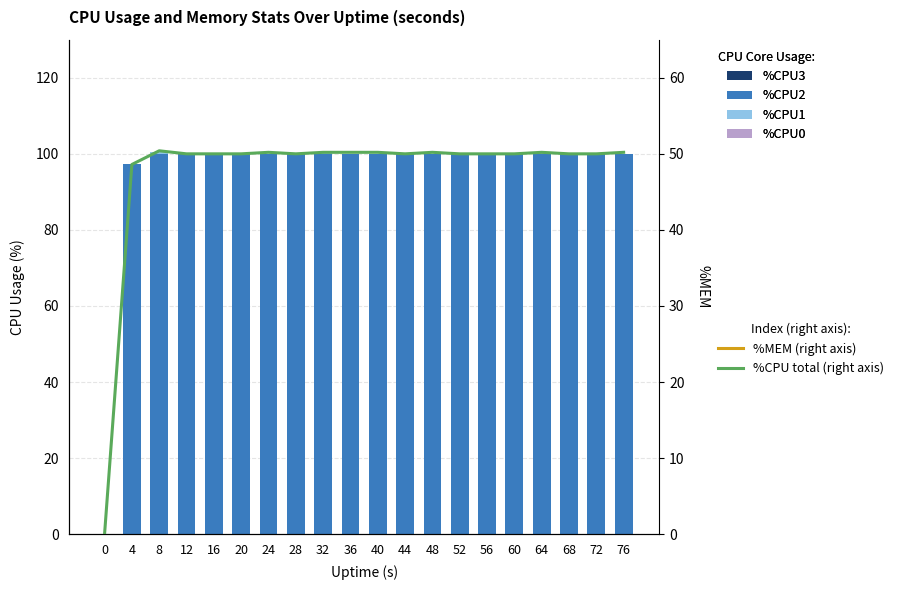

What is the spread (max minus min) of values at 56?

100.0